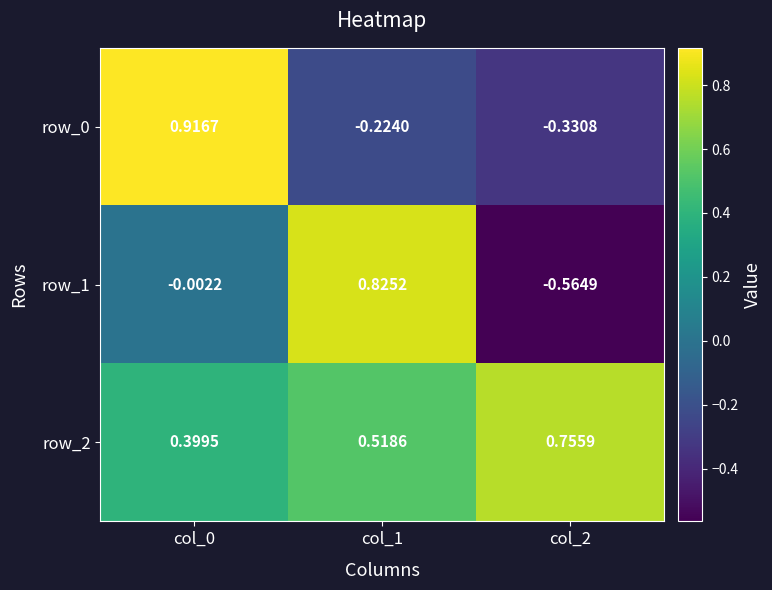

What is the sum of all row_2 values?

1.7